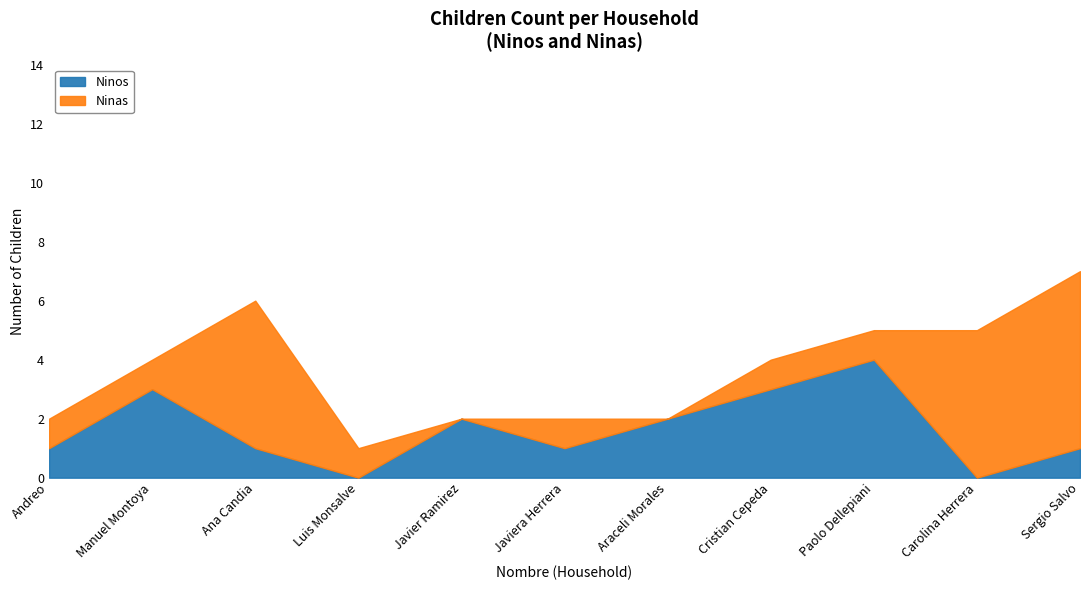

What is the difference between the second highest and minimum values?

3